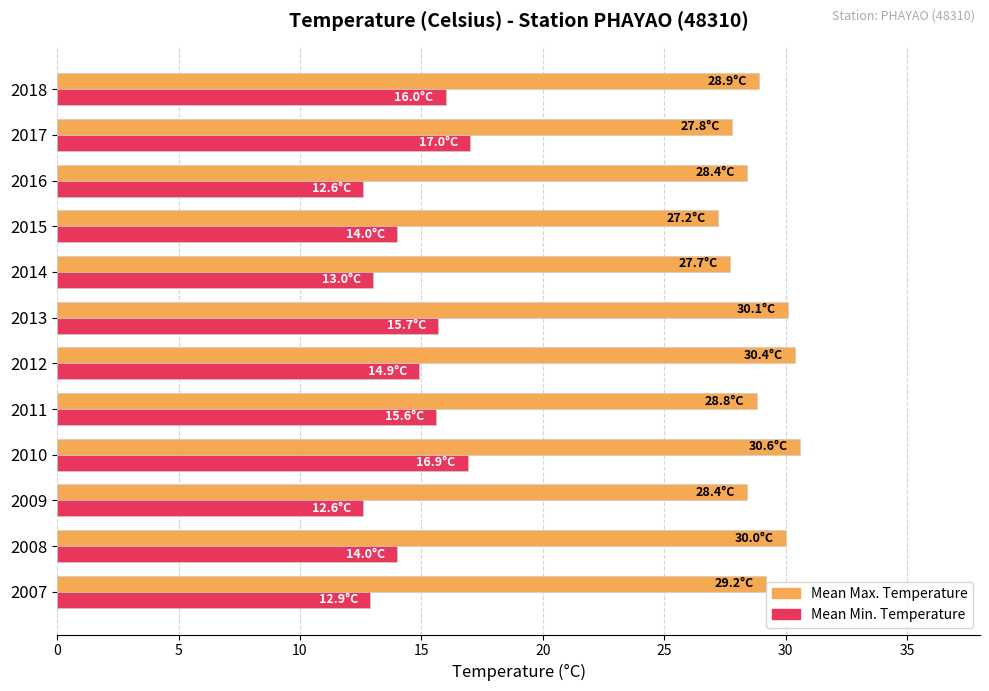

At which category is the sum across all series the highest?

2010